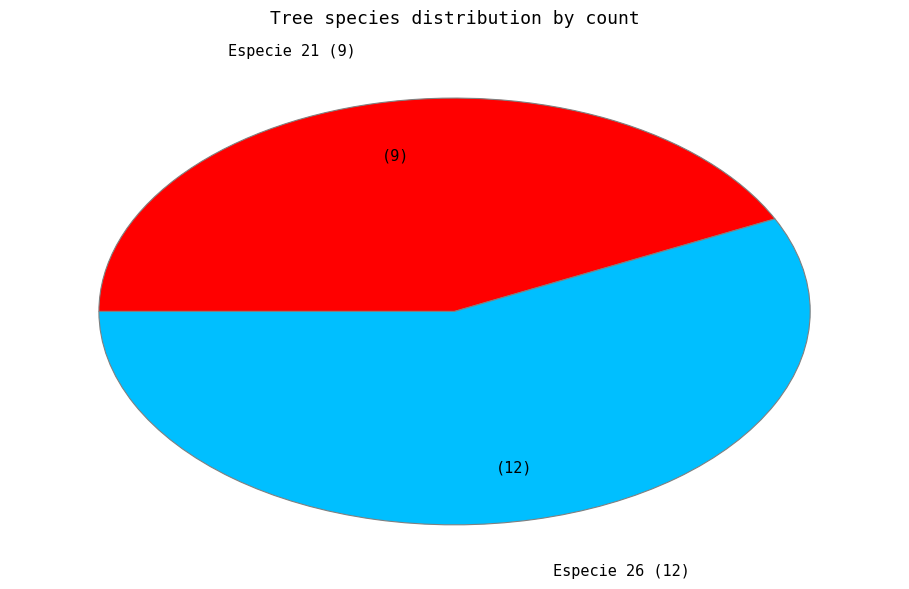

Does any single category account for the majority?

Yes